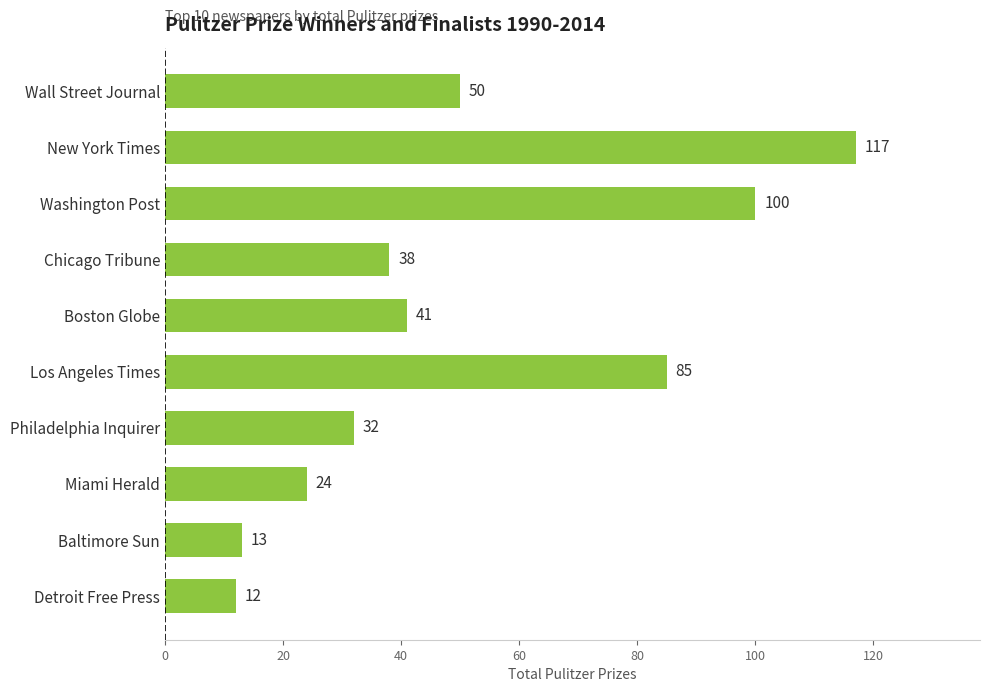

Between Detroit Free Press and Philadelphia Inquirer, which is larger?

Philadelphia Inquirer